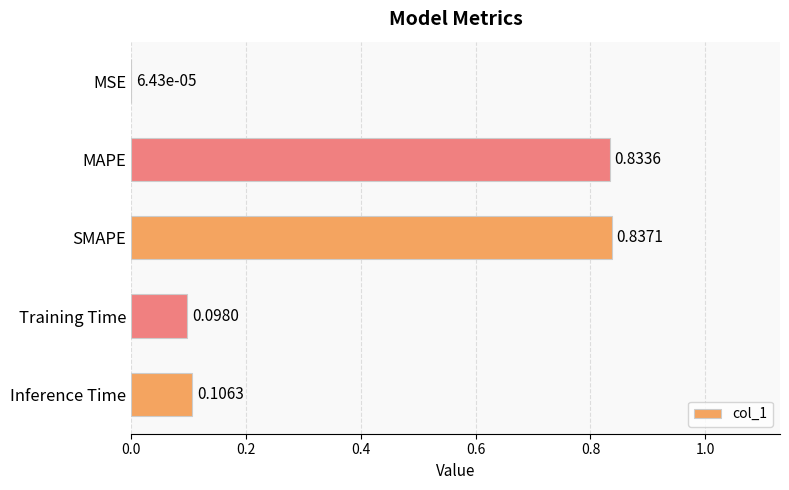

What is the change in value from MSE to Training Time?

+0.1